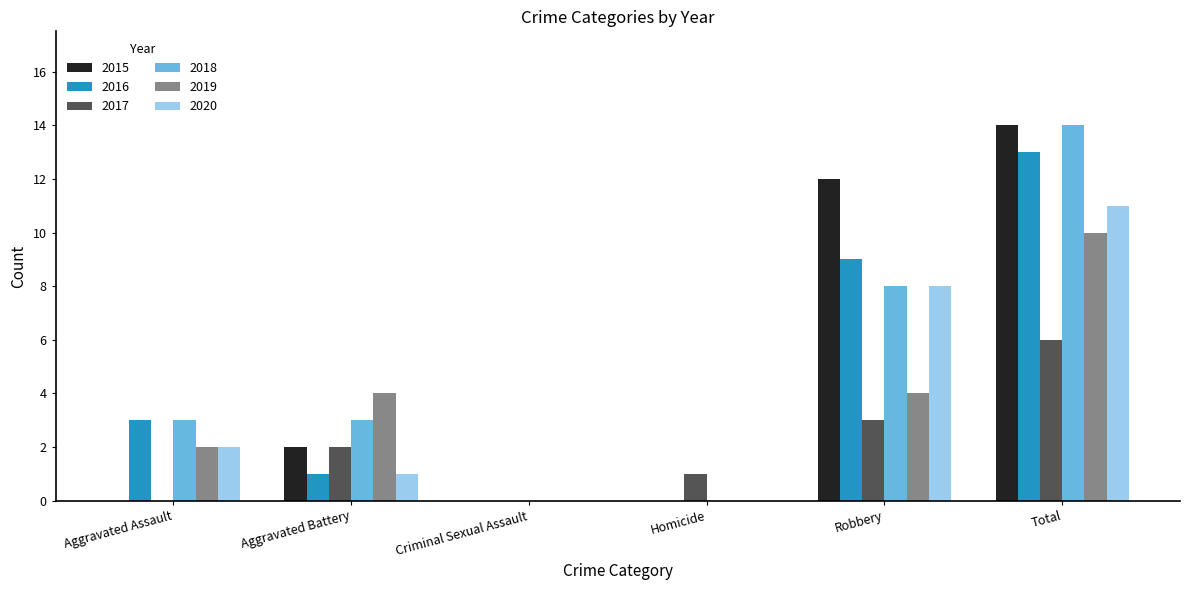

Reading right to left, list all the values displayed in this chart.

2015: 14	12	0	0	2	0
2016: 13	9	0	0	1	3
2017: 6	3	1	0	2	0
2018: 14	8	0	0	3	3
2019: 10	4	0	0	4	2
2020: 11	8	0	0	1	2